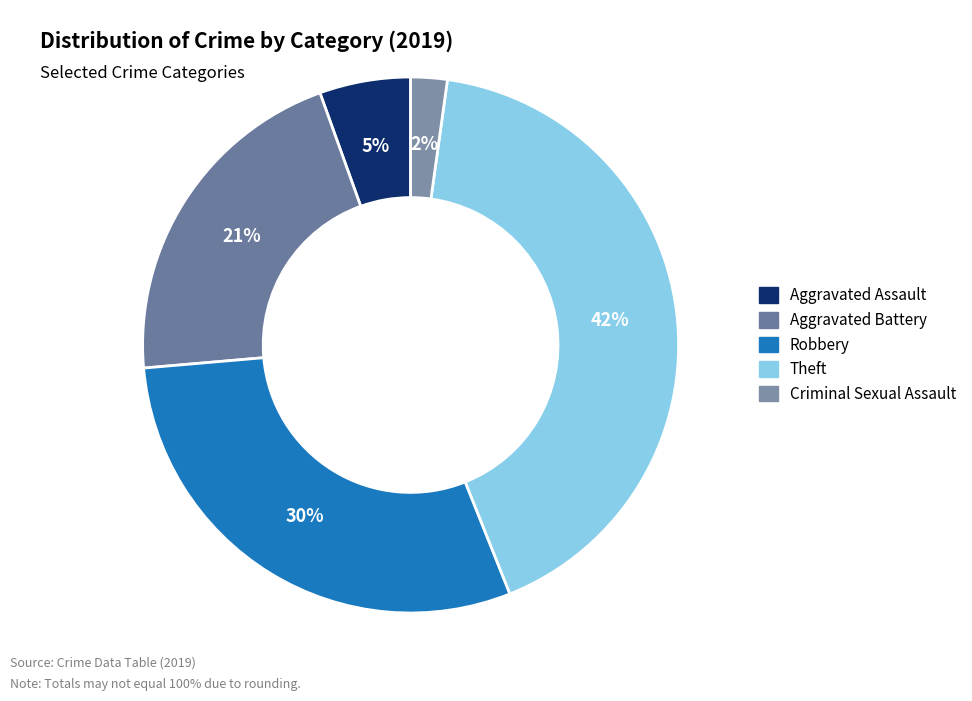

Do Theft and Aggravated Assault together represent more than half of the pie?

No